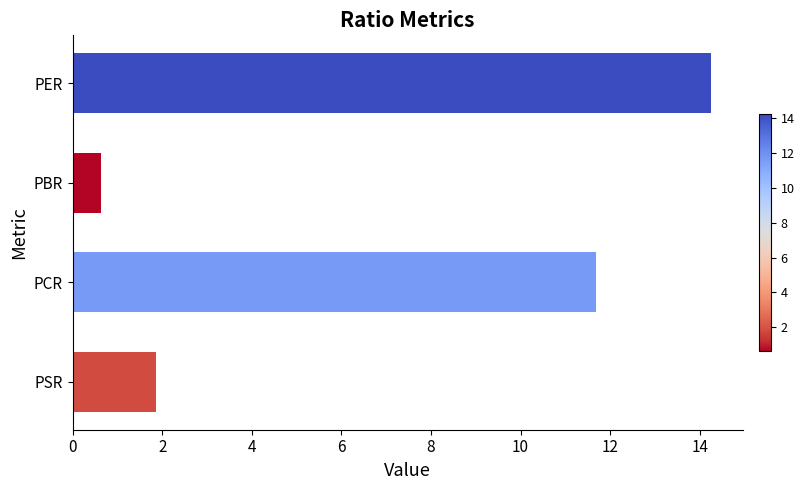

Between PBR and PER, which is larger?

PER